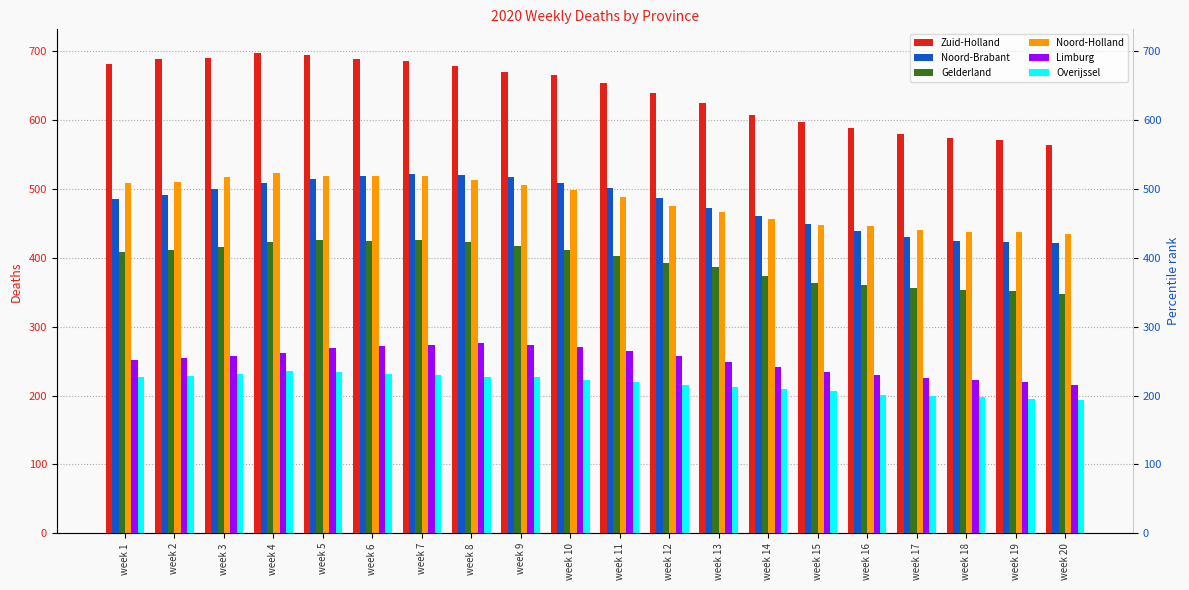

Reading left to right, what are all the values shown in this chart?

Zuid-Holland: 682	689	690	697	694	689	686	679	670	666	654	640	625	608	597	588	580	574	571	564
Noord-Brabant: 485	491	500	508	515	519	522	521	517	509	502	487	472	461	449	439	430	425	423	421
Gelderland: 409	412	416	423	426	424	426	423	417	412	403	393	387	374	364	361	356	354	352	348
Noord-Holland: 508	510	518	523	519	519	519	513	506	498	488	476	466	456	447	446	441	437	437	435
Limburg: 251	254	258	262	269	272	274	276	273	270	265	257	249	241	234	230	226	222	219	216
Overijssel: 227	228	232	235	234	231	230	227	227	223	219	216	213	210	206	201	200	198	195	193